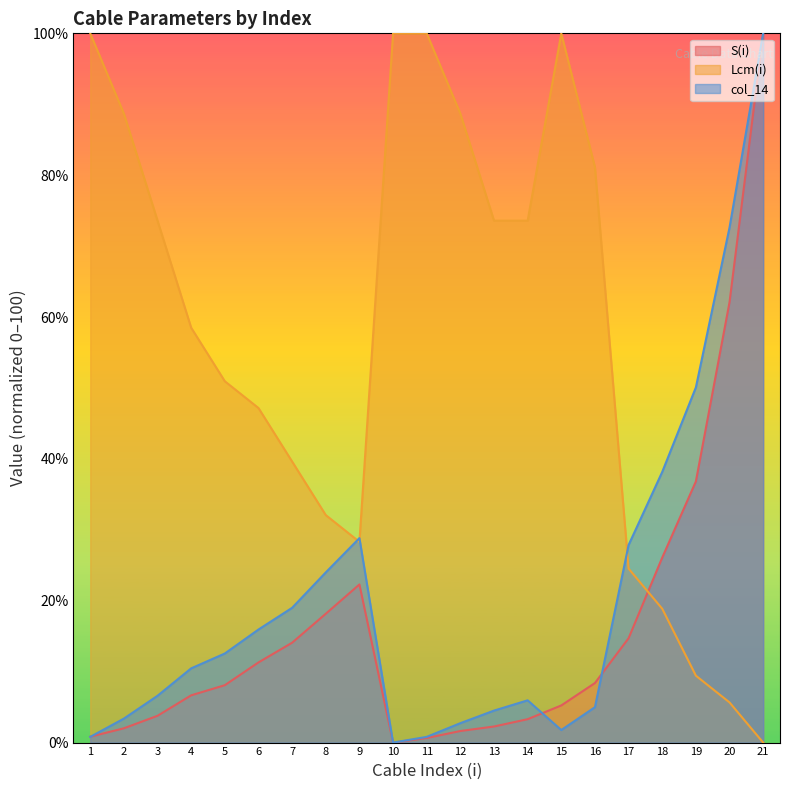

Between 5 and 21, which series saw the biggest shift?

S(i)